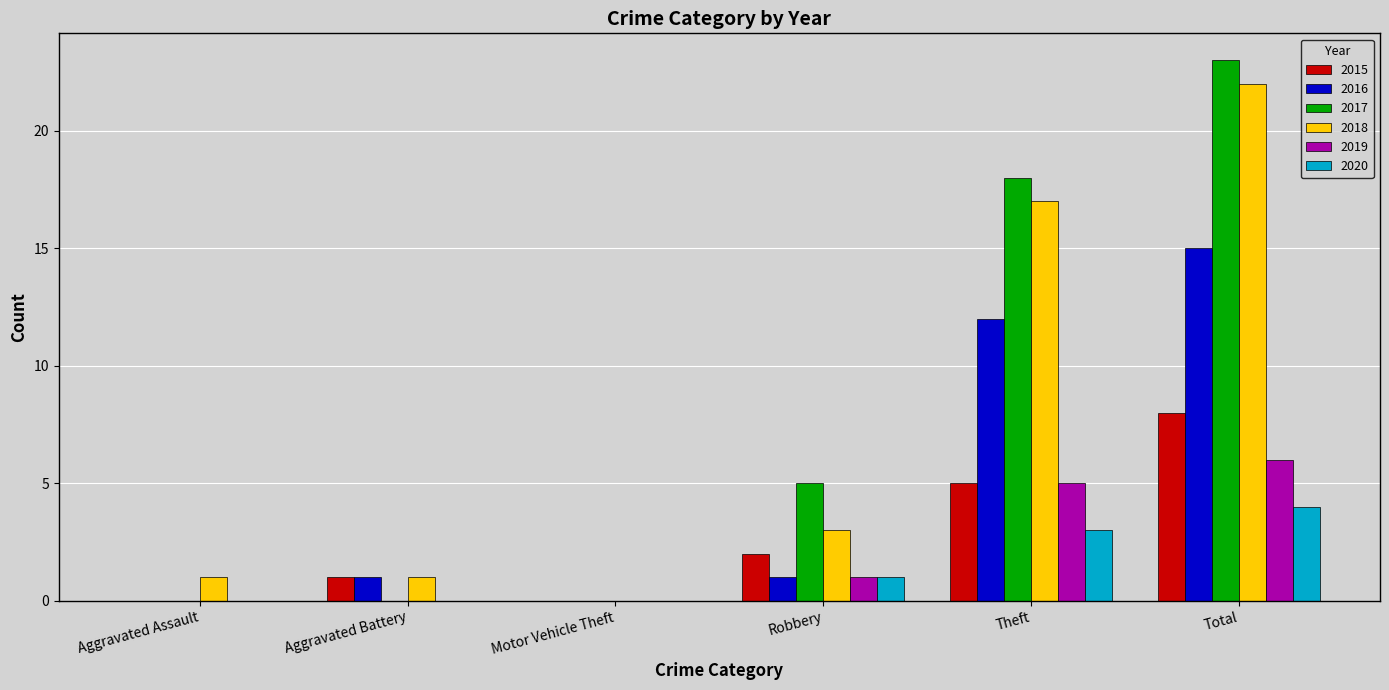

What is the total value across all series at Theft?

60